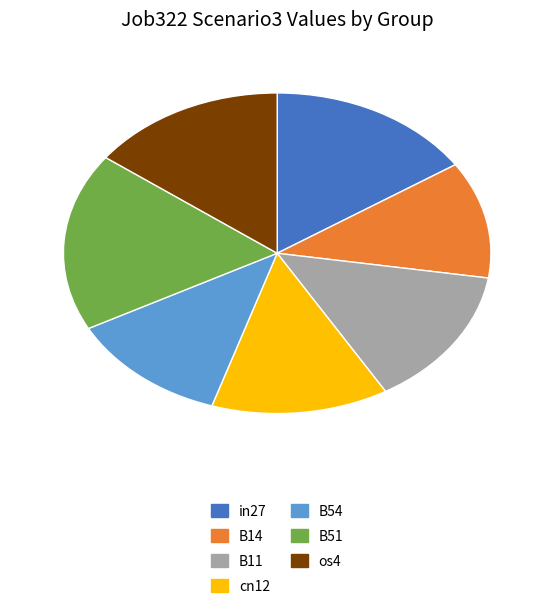

Is B14 the majority of the pie?

No